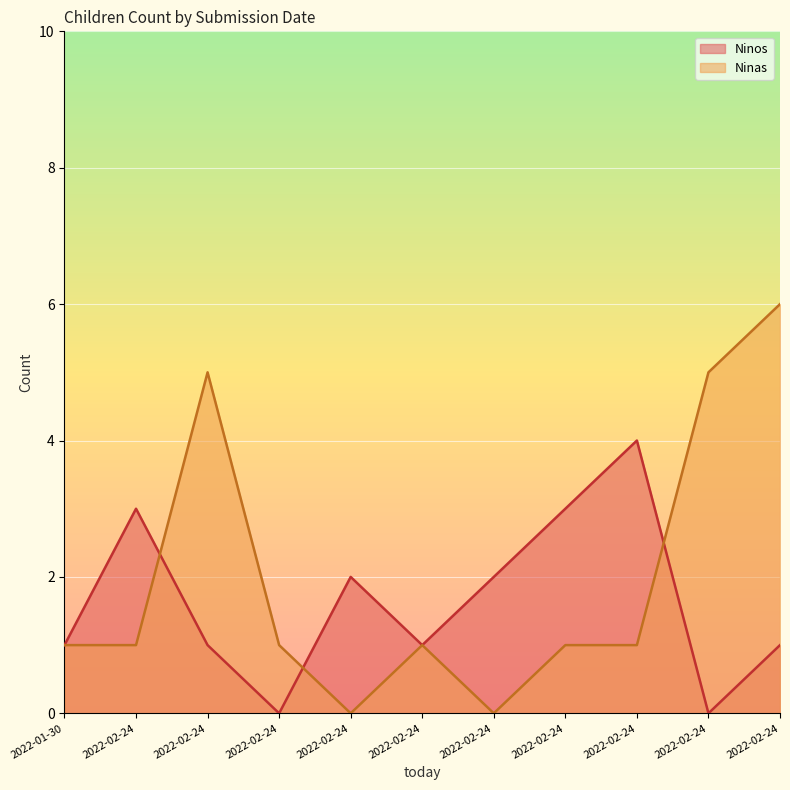

Reading left to right, list all the values displayed in this chart.

Ninos: 2022-01-30=1	2022-02-24=3	2022-02-24=1	2022-02-24=0	2022-02-24=2	2022-02-24=1	2022-02-24=2	2022-02-24=3	2022-02-24=4	2022-02-24=0	2022-02-24=1
Ninas: 2022-01-30=1	2022-02-24=1	2022-02-24=5	2022-02-24=1	2022-02-24=0	2022-02-24=1	2022-02-24=0	2022-02-24=1	2022-02-24=1	2022-02-24=5	2022-02-24=6